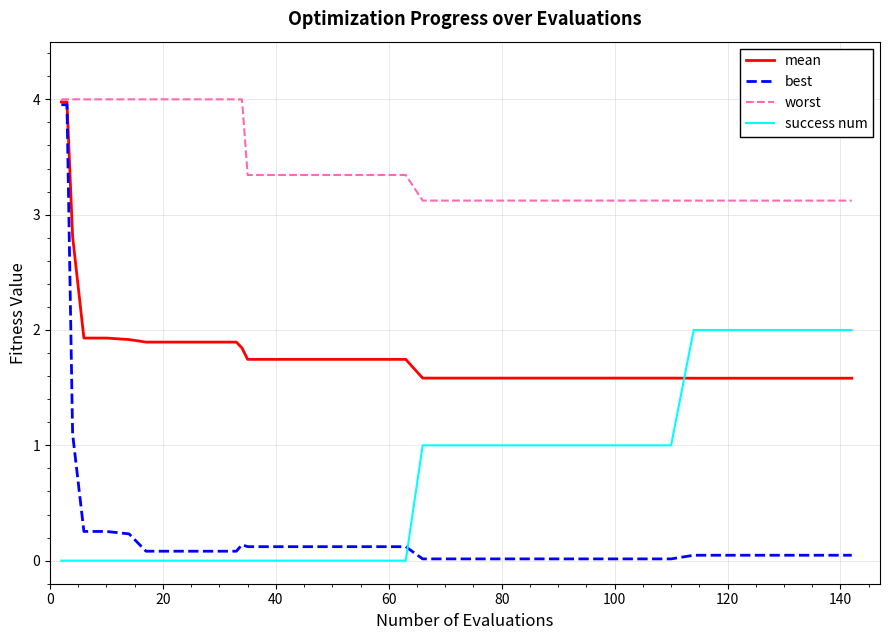

True or false: worst and success num cross at least once.

False